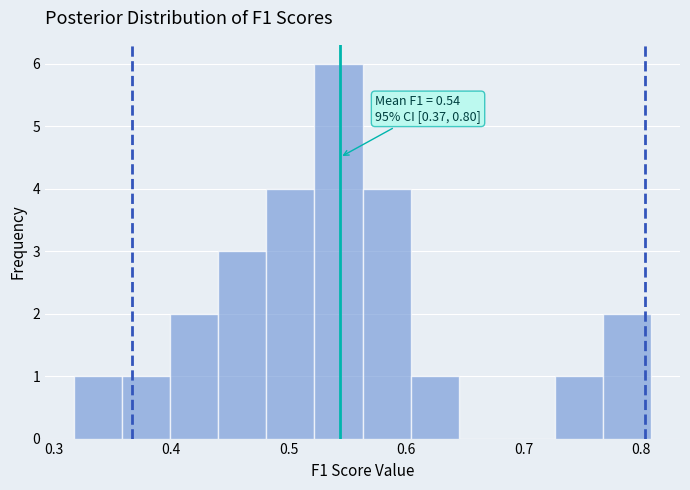

Which range on the x-axis has the tallest bar?

0.52 to 0.56